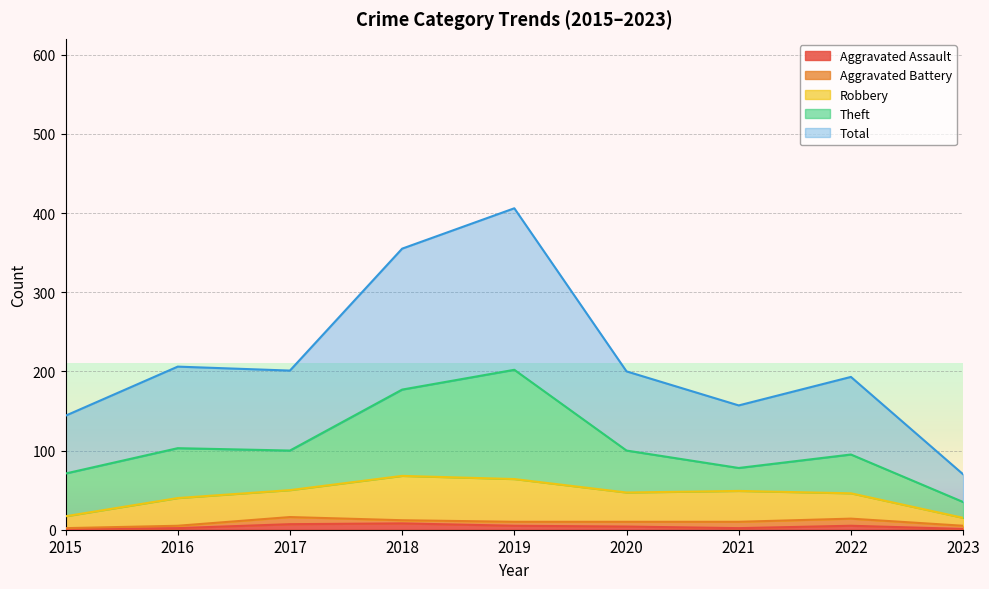

Where does the Total series first go above 100?

2016